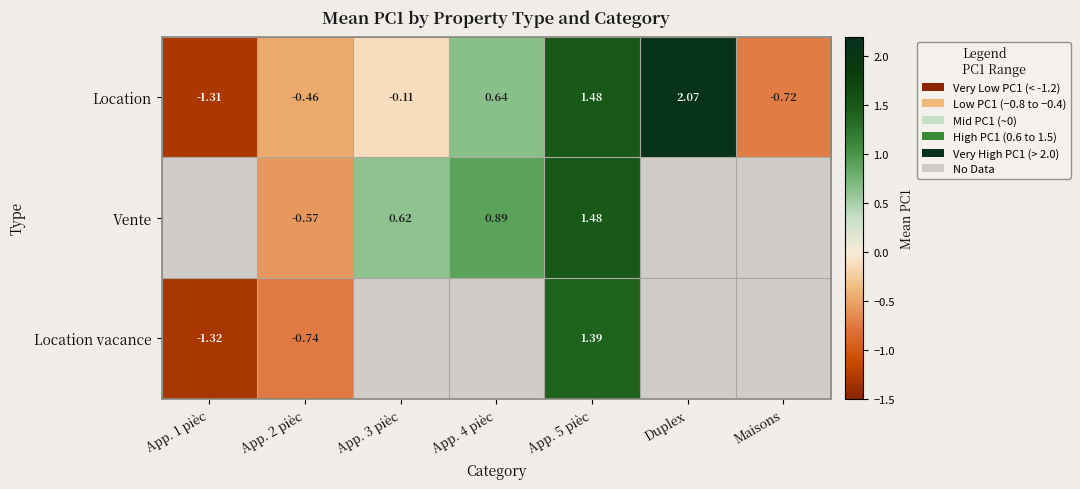

Between App. 4 pièc and App. 2 pièc, which is larger?

App. 4 pièc